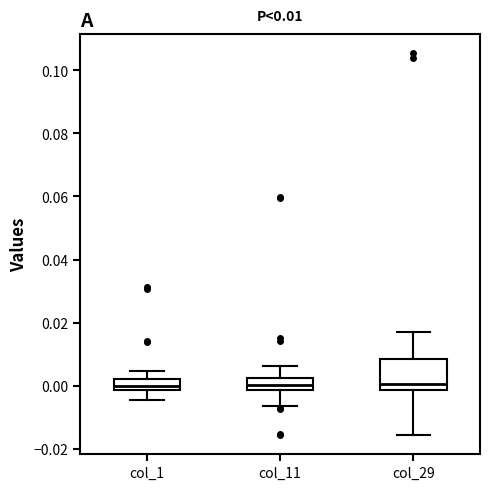

Comparing the boxes themselves (not the whiskers), which one is the tallest?

col_29